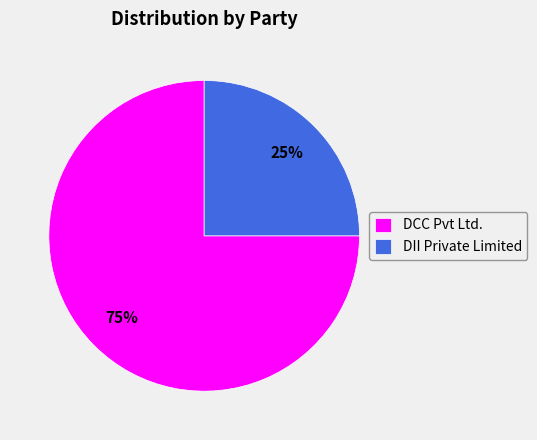

What is the ratio of the value at DII Private Limited to the value at DCC Pvt Ltd.?

0.3